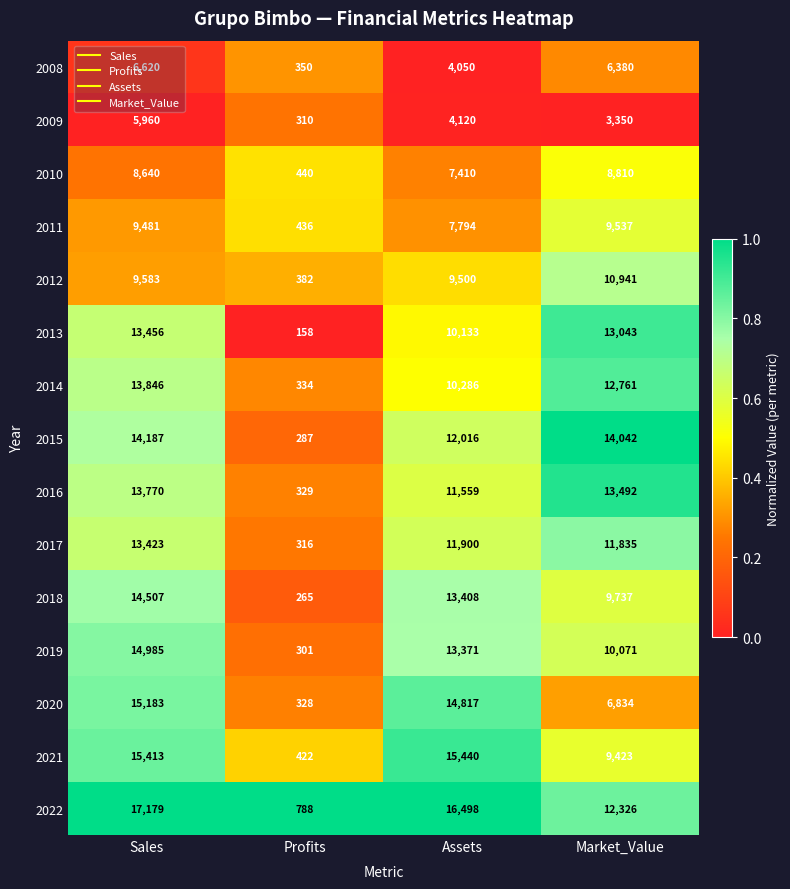

Which series has the largest range (max minus min)?

2022